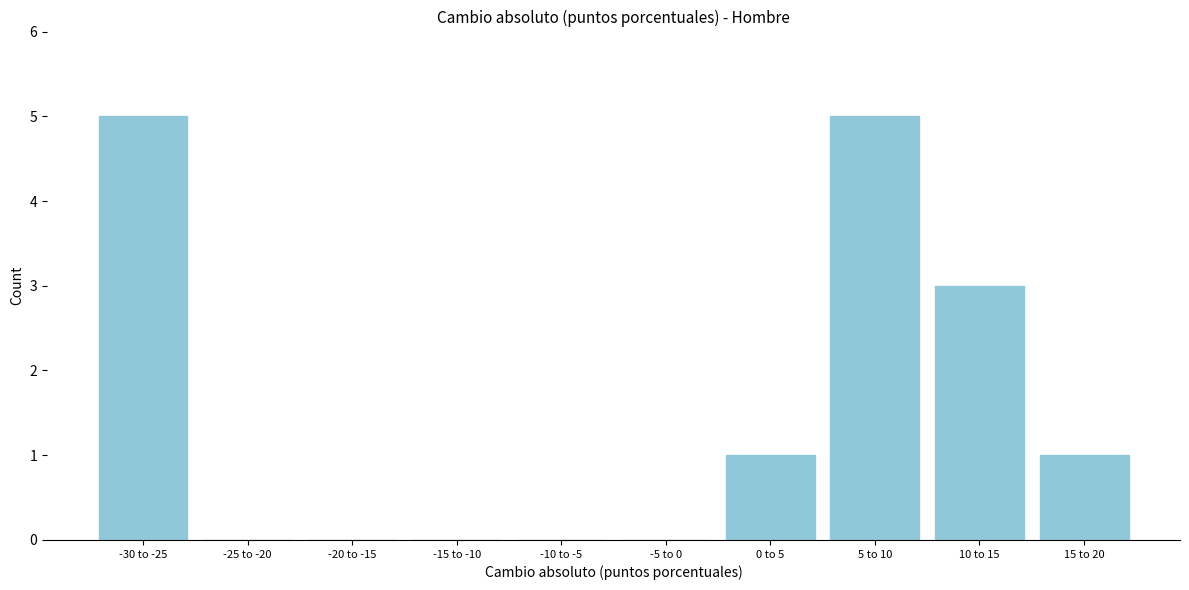

Reading right to left, transcribe all the data shown in this chart.

15 to 20=1	10 to 15=3	5 to 10=5	0 to 5=1	-5 to 0=0	-10 to -5=0	-15 to -10=0	-20 to -15=0	-25 to -20=0	-30 to -25=5